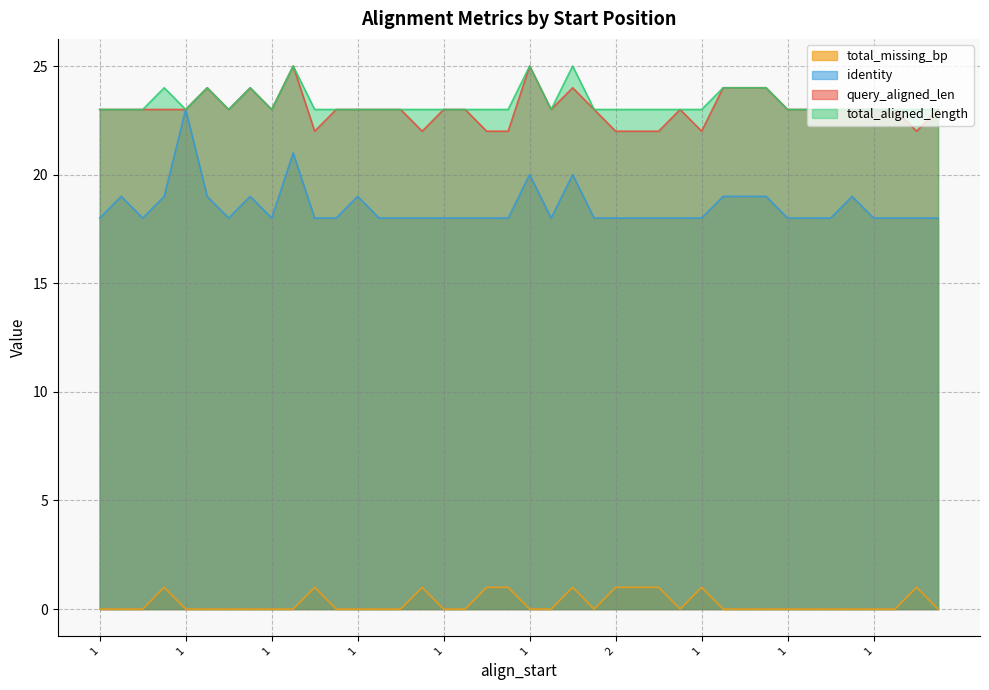

True or false: identity has a value of 11 at 1.

False